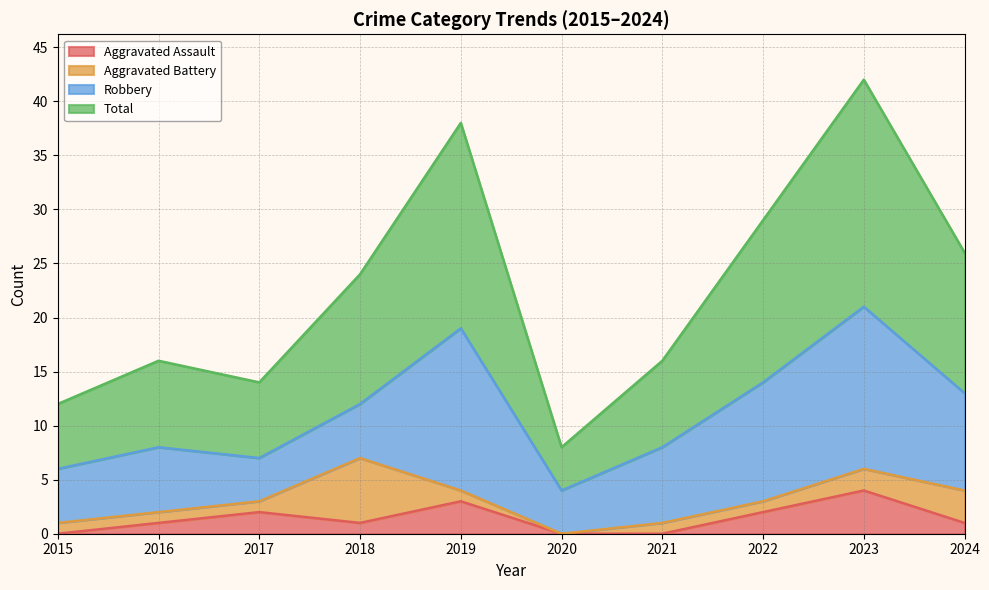

The Aggravated Assault series shows 2 at 2022. True or false?

True